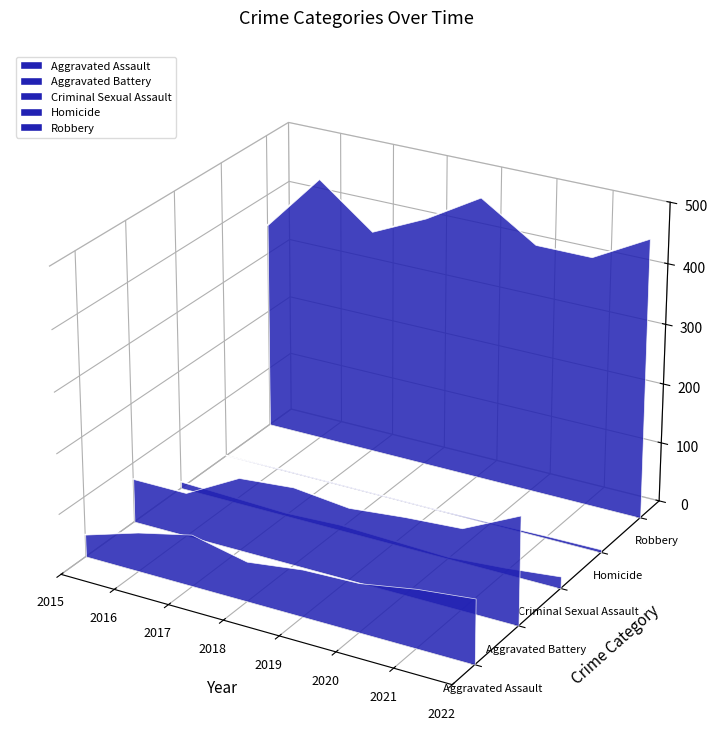

True or false: Criminal Sexual Assault has more than 0 points higher than both neighbors.

False